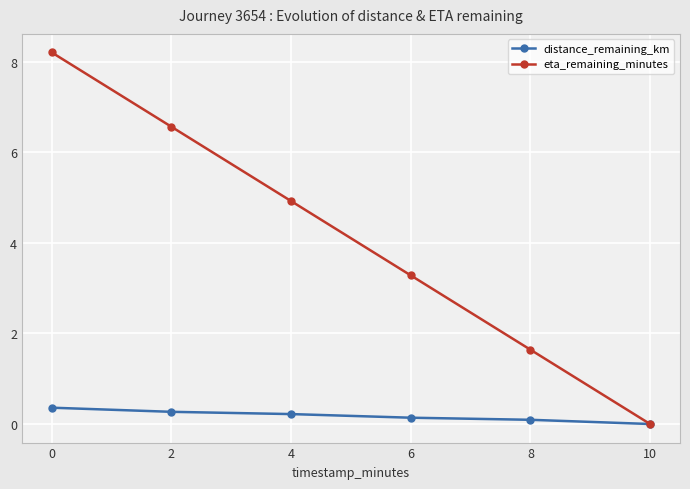

The value of eta_remaining_minutes at 2 is 2.1. True or false?

False